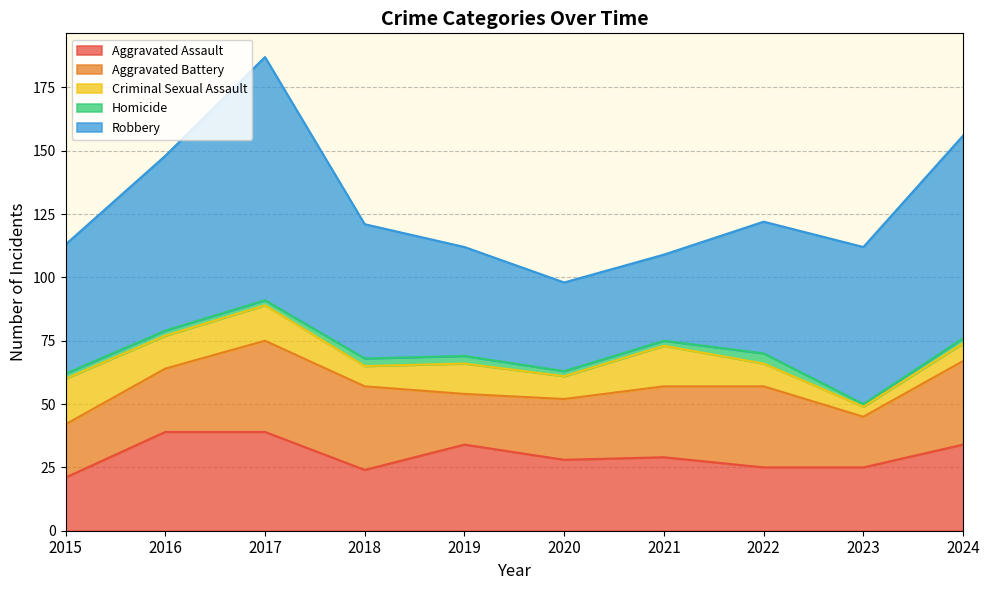

What is the difference between the Homicide values at 2021 and 2018?

1